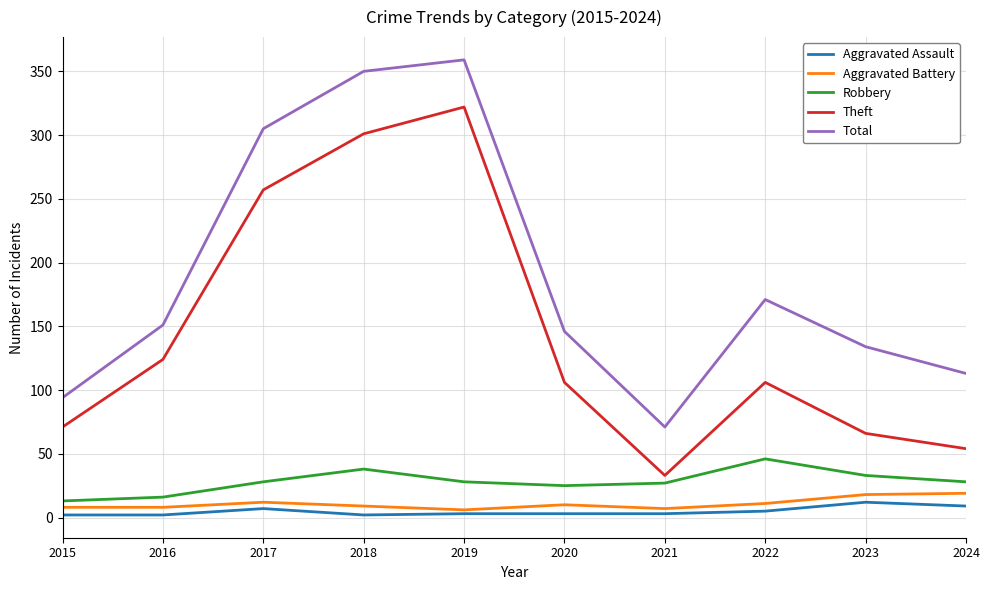

True or false: Total and Aggravated Assault cross at least once.

False